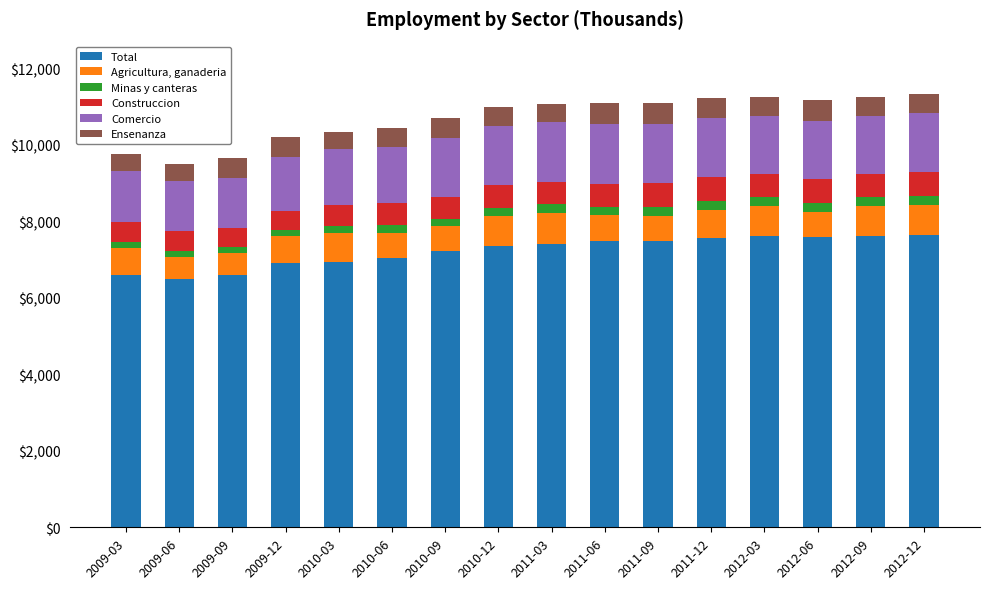

What is the highest value of the Total series?

7637.4